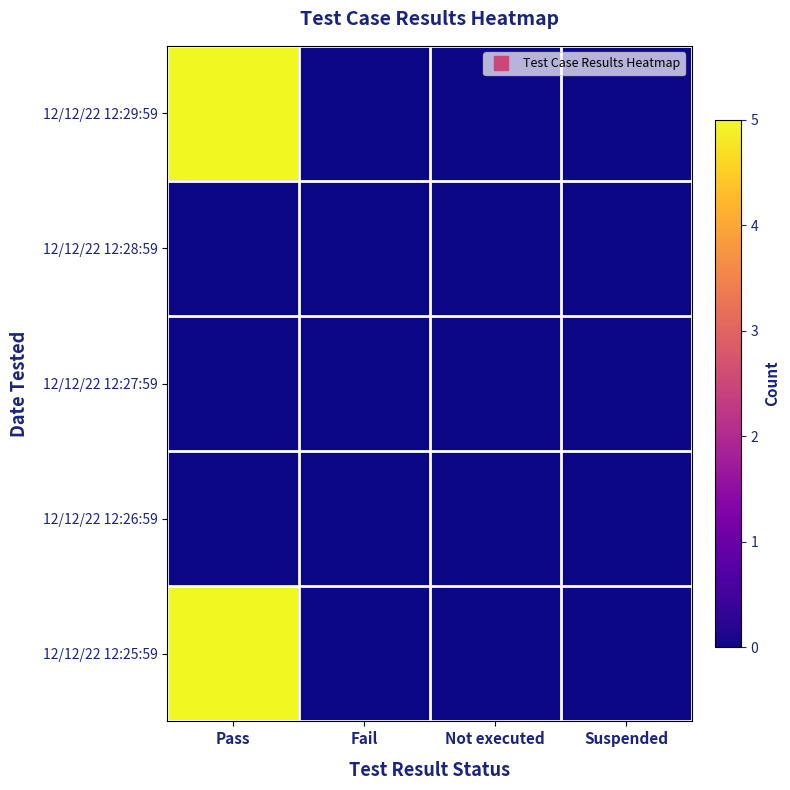

Reading left to right, list all the values displayed in this chart.

12/12/22 12:29:59: Pass=5	Fail=0	Not executed=0	Suspended=0
12/12/22 12:28:59: Pass=0	Fail=0	Not executed=0	Suspended=0
12/12/22 12:27:59: Pass=0	Fail=0	Not executed=0	Suspended=0
12/12/22 12:26:59: Pass=0	Fail=0	Not executed=0	Suspended=0
12/12/22 12:25:59: Pass=5	Fail=0	Not executed=0	Suspended=0